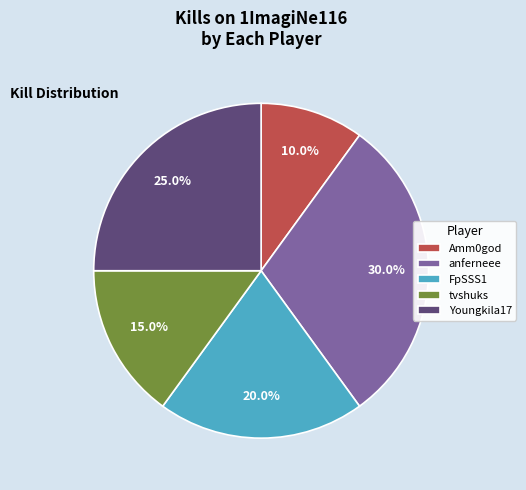

Which slice is the smallest?

Amm0god